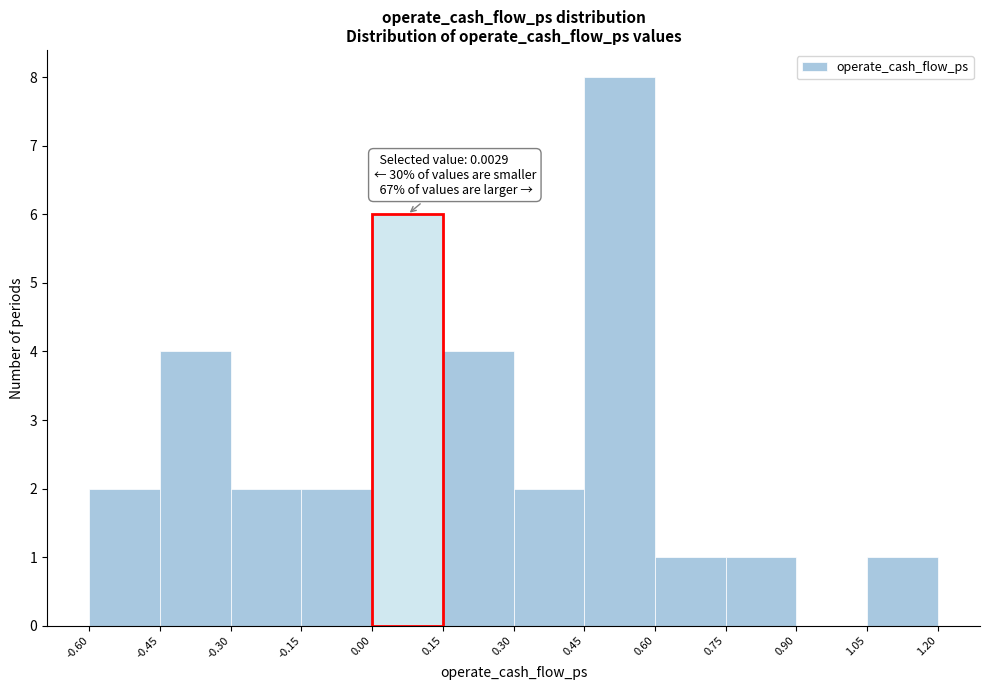

Which range on the x-axis has the tallest bar?

0.45 to 0.60